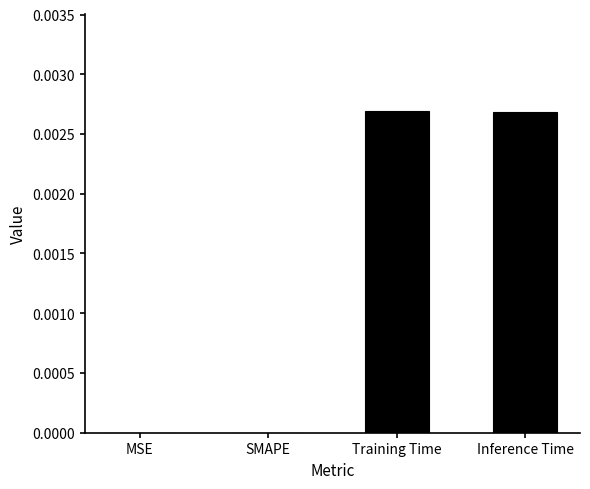

The chart shows a value of 0.0 at Training Time. True or false?

True